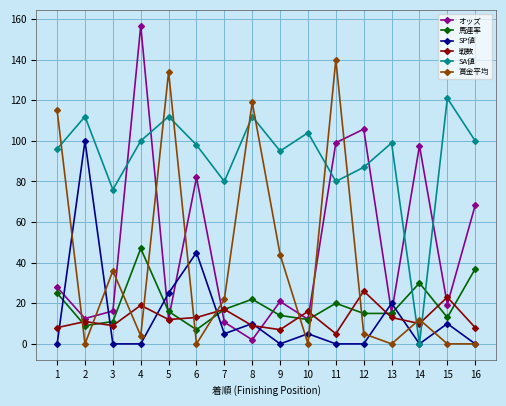

How many interior local valleys does the SA値 series have?

5